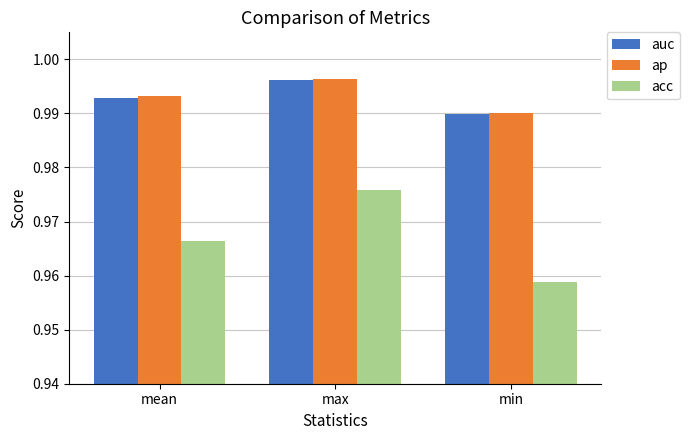

The value of ap at min is 1.6. True or false?

False